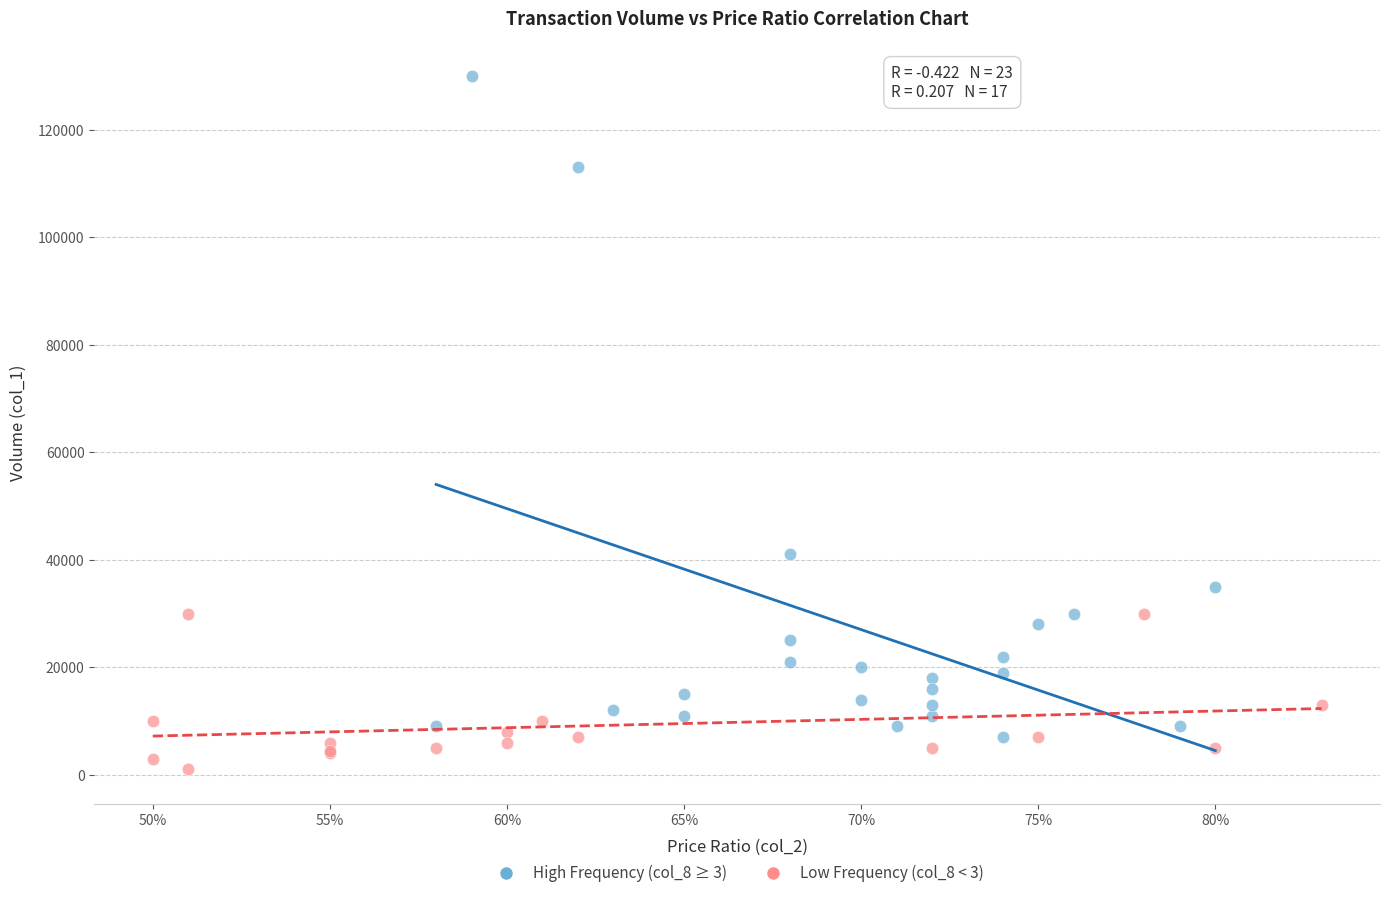

What are all the series names shown in the legend?

High Frequency (col_8 ≥ 3), Low Frequency (col_8 < 3)